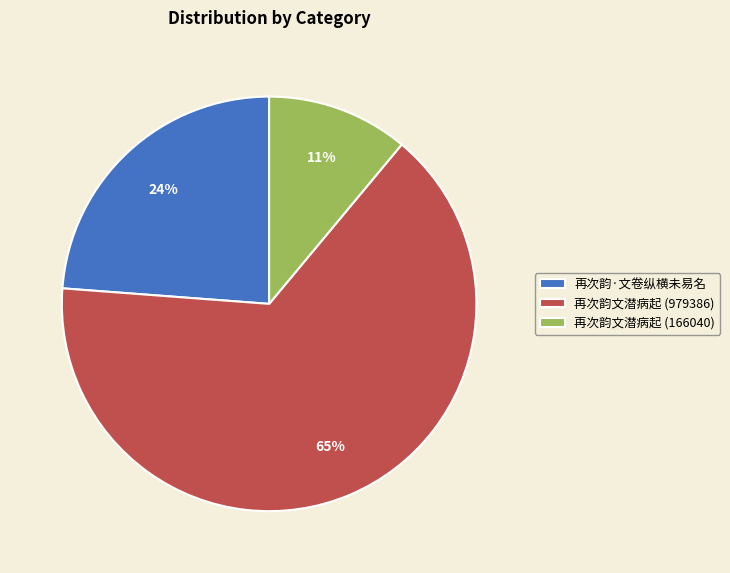

Is it true that 再次韵文潜病起 (166040) is 4% of the pie?

False